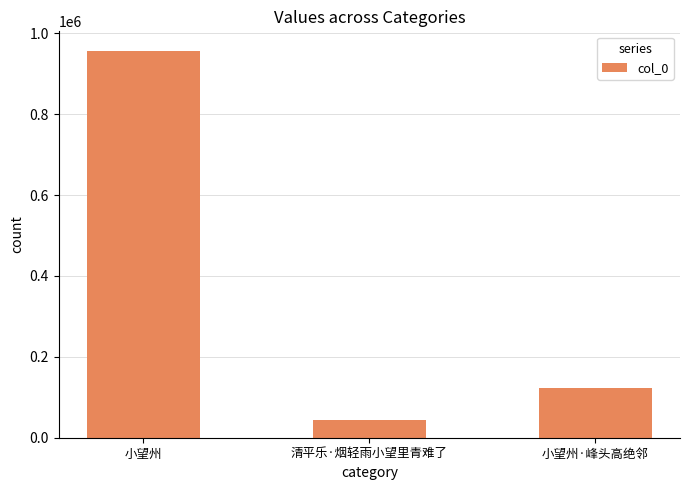

Are the bars grouped side by side (vs. stacked)?

No